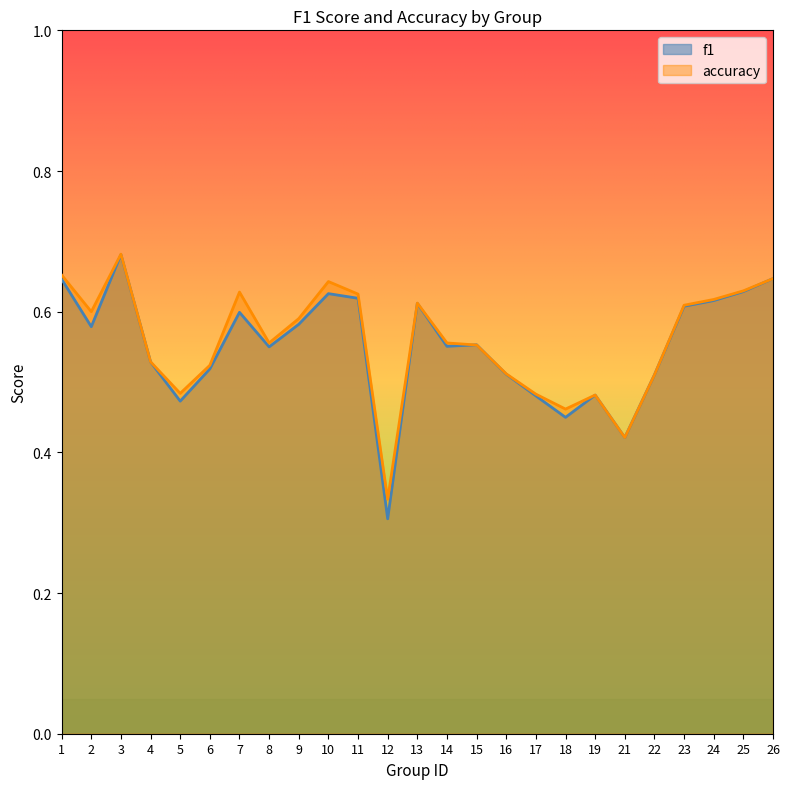

True or false: accuracy has more than 1 interior local peaks.

True